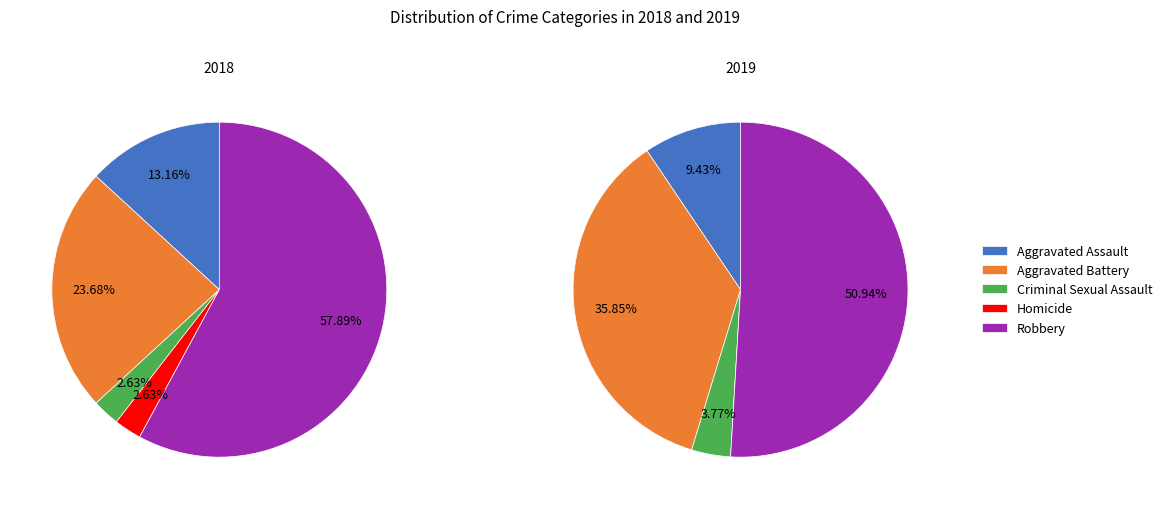

How many slices are in this pie chart?

5